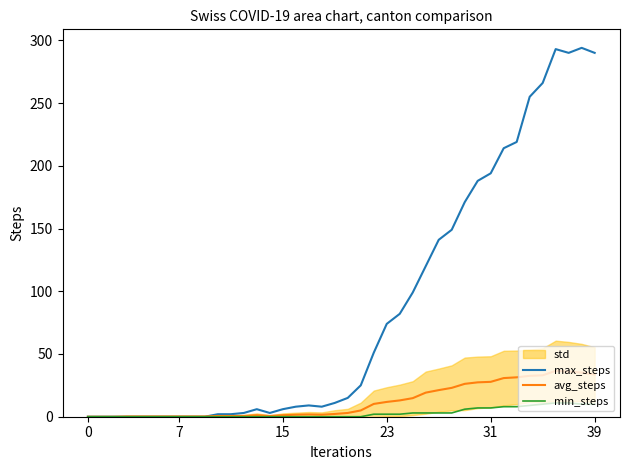

What is the highest value of the min_steps series?

11.0